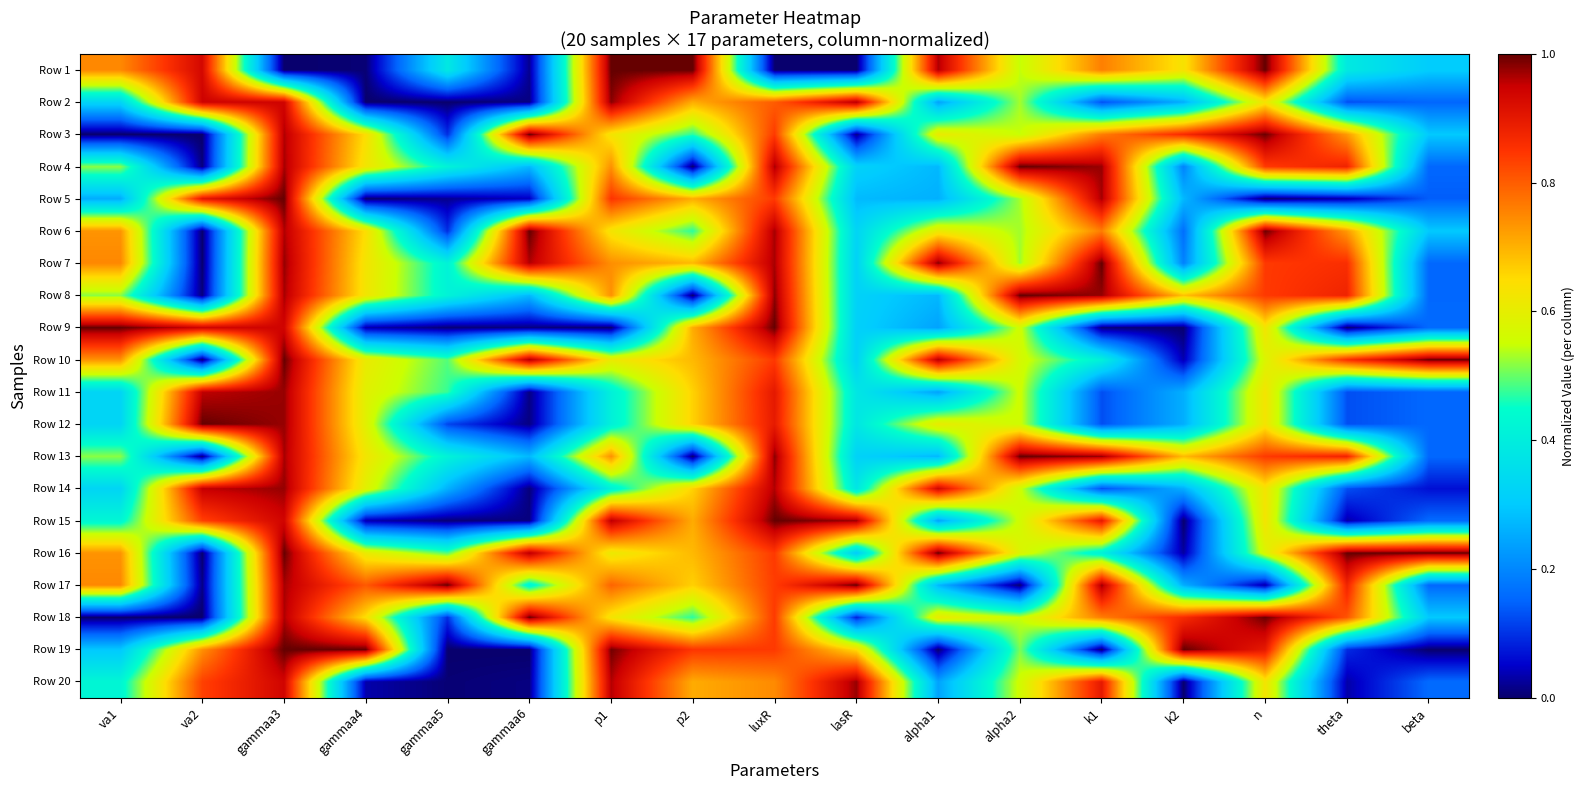

Count the number of categories in the chart.

17